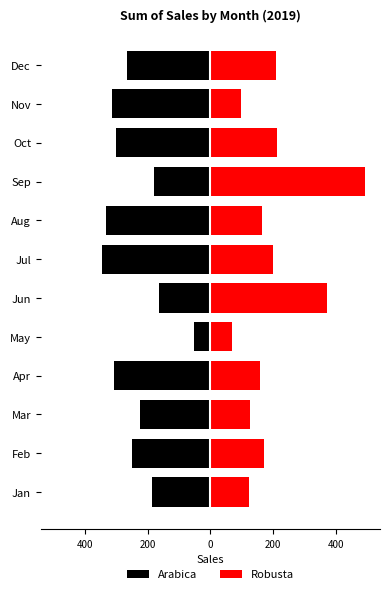

The value of Arabica at Nov is -71.0. True or false?

False